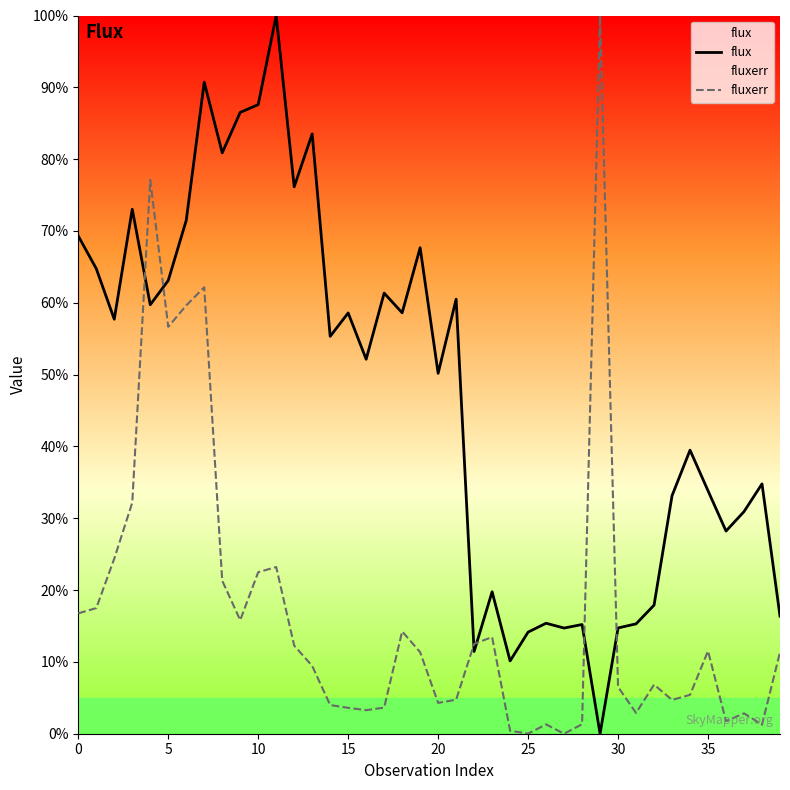

What is the total value across all series at 36?

30.0